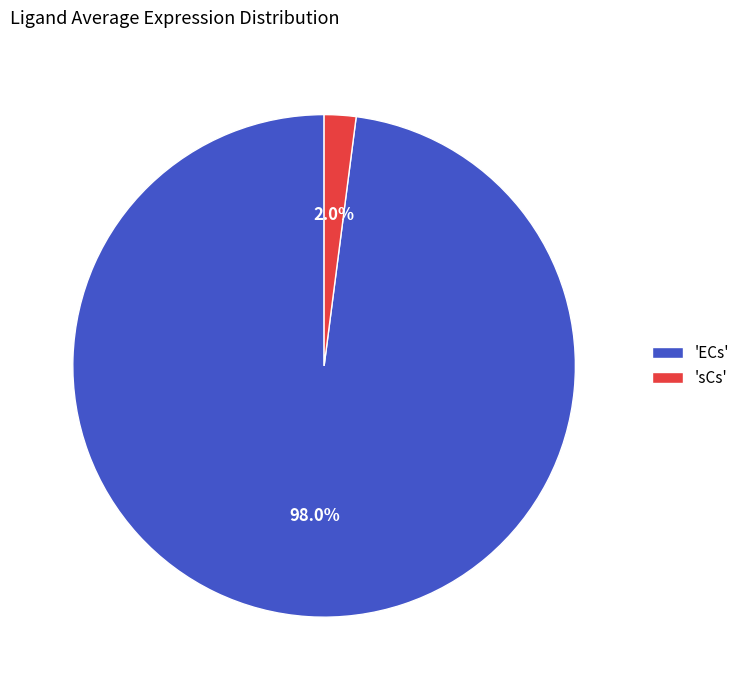

Which category accounts for the majority?

'ECs'